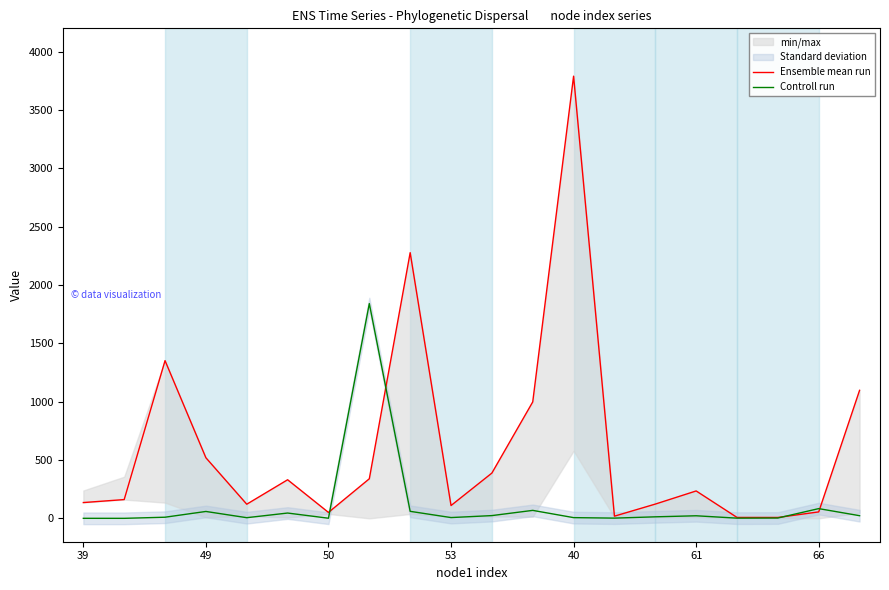

The Ensemble mean run series shows 2277.3 at 8. True or false?

True